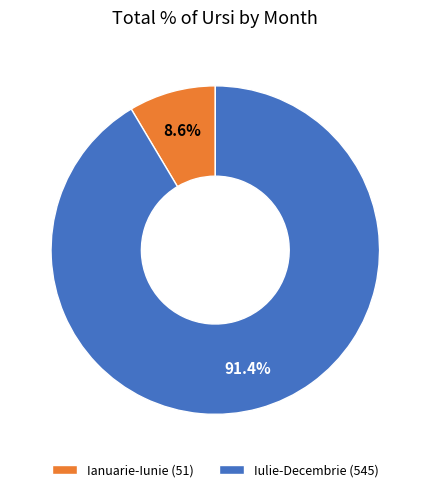

Rank the categories by value from lowest to highest.

Ianuarie-Iunie (51), Iulie-Decembrie (545)